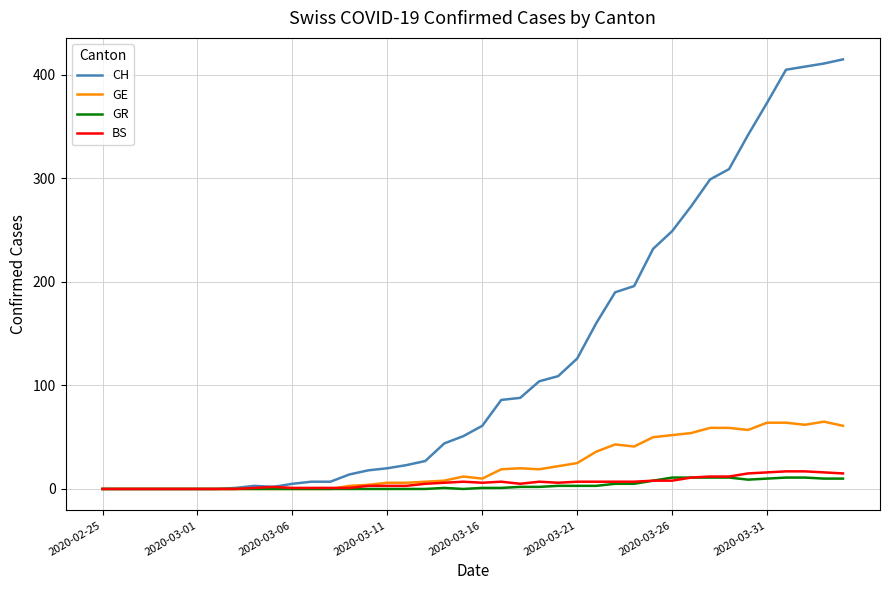

List the series in order of their peak value, highest first.

CH, GE, BS, GR